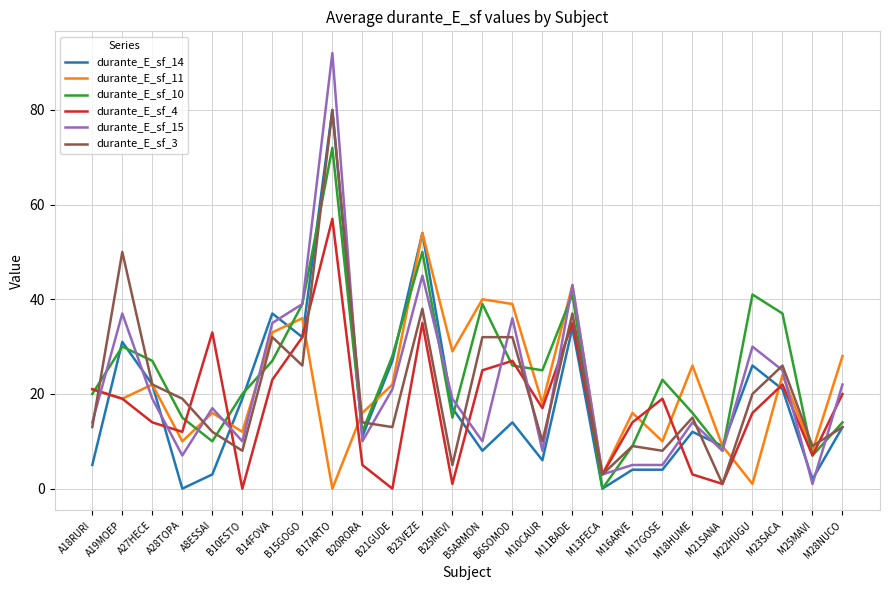

Is the value of durante_E_sf_10 at B15GOGO greater than the value of durante_E_sf_3 at A18RURI?

Yes